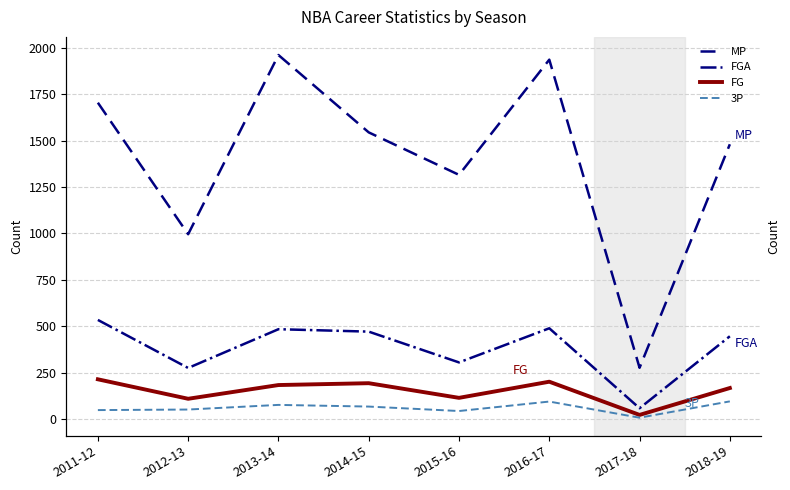

How many data points in FG are less than 183?

4